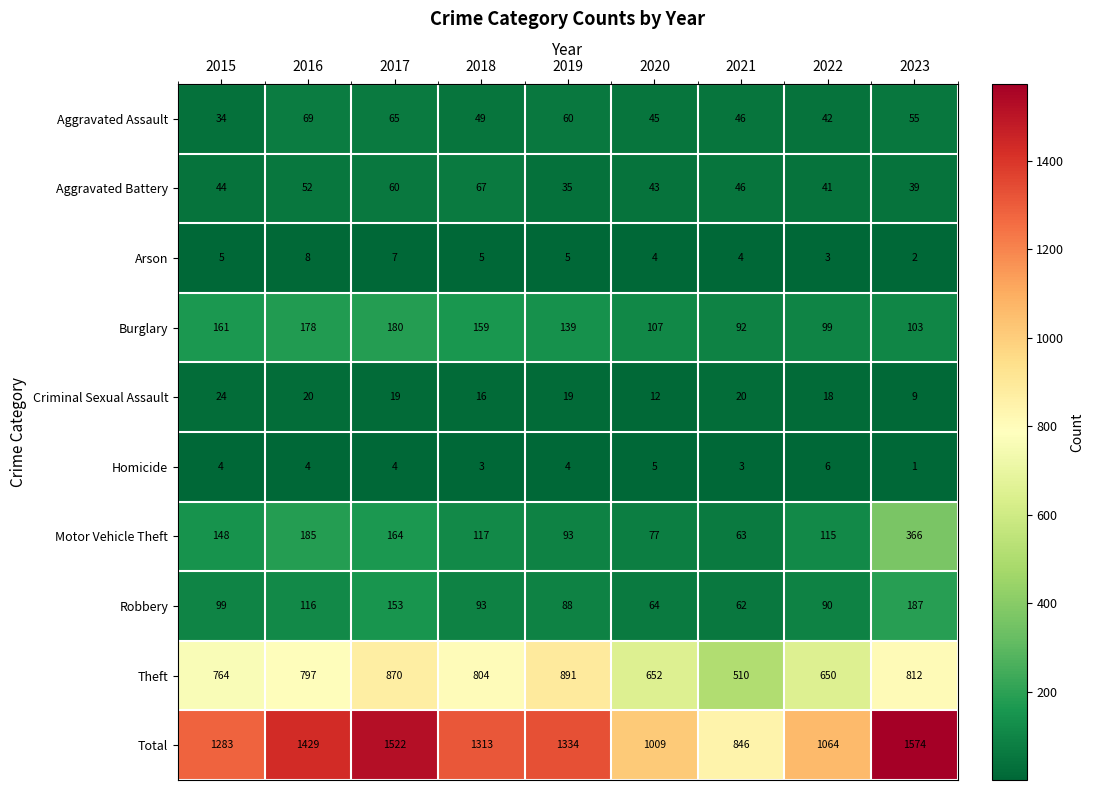

The value of Aggravated Assault at 2016 is 24. True or false?

False